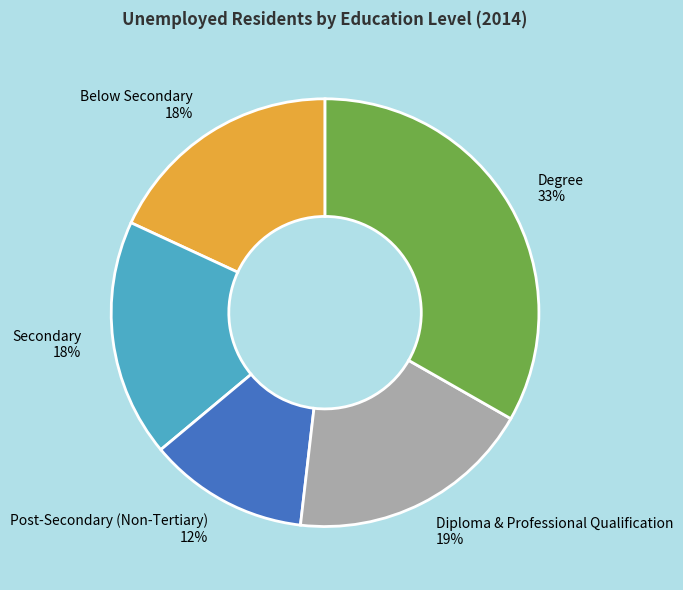

Is it true that Degree is 40% of the pie?

False